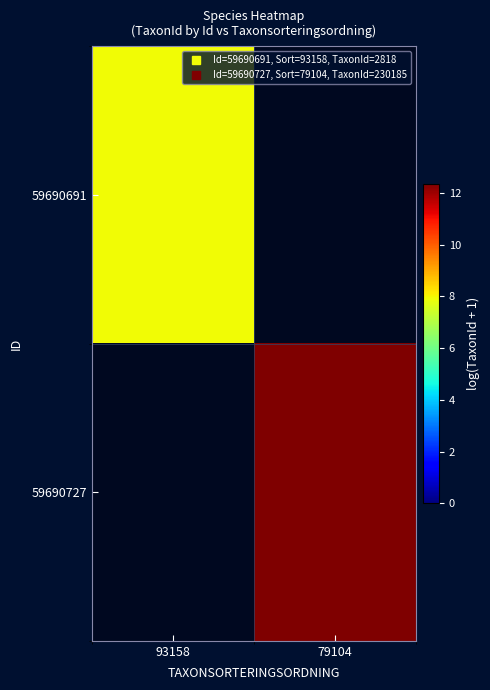

How many categories are shown in the chart?

2